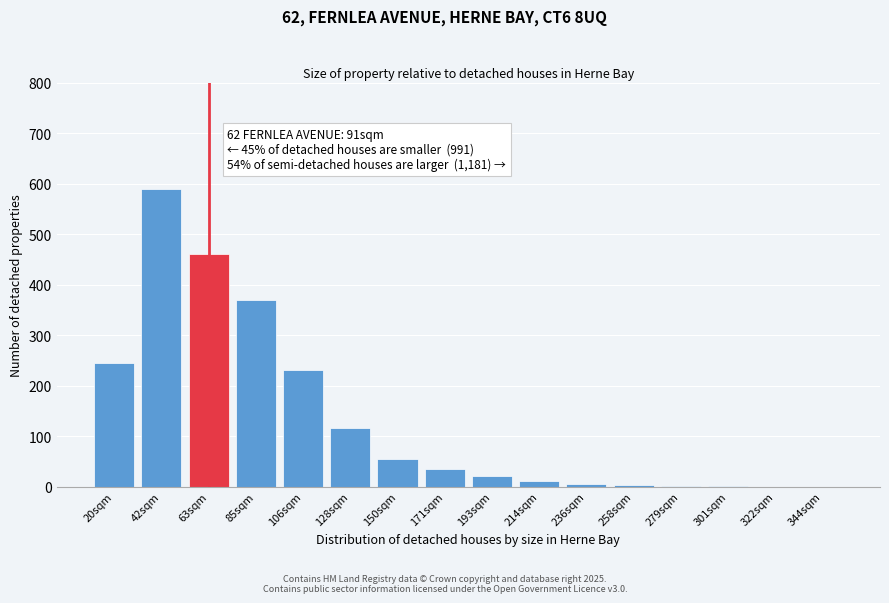

What is the greatest value displayed?

590